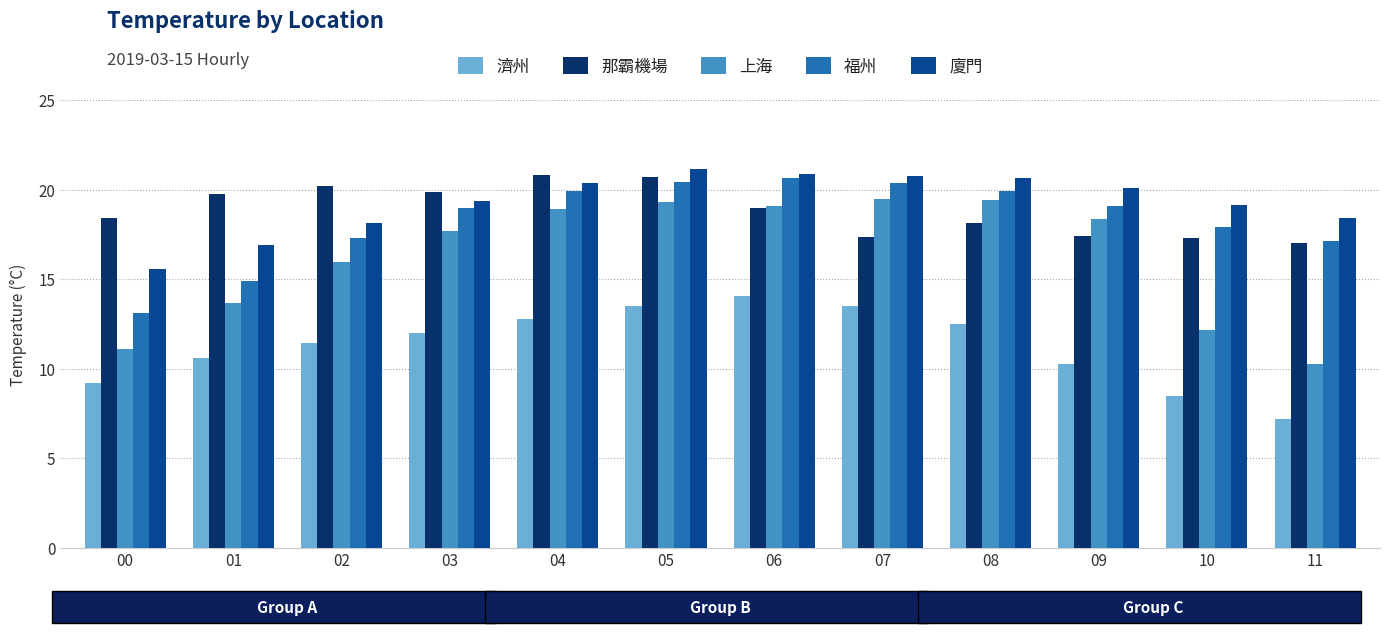

Which series has the largest range (max minus min)?

上海